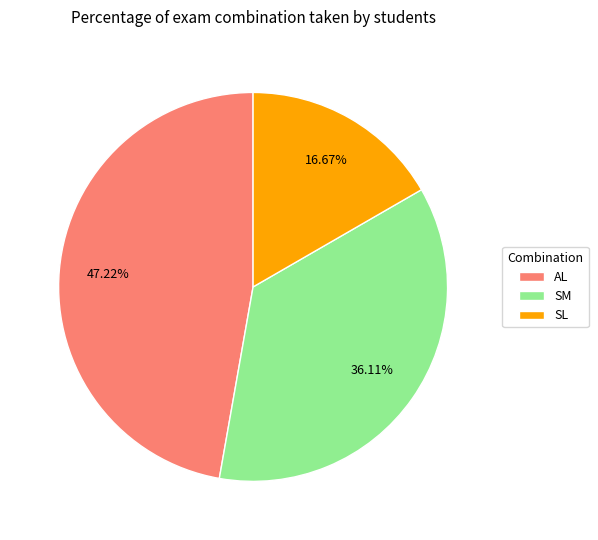

Is AL the majority of the pie?

No